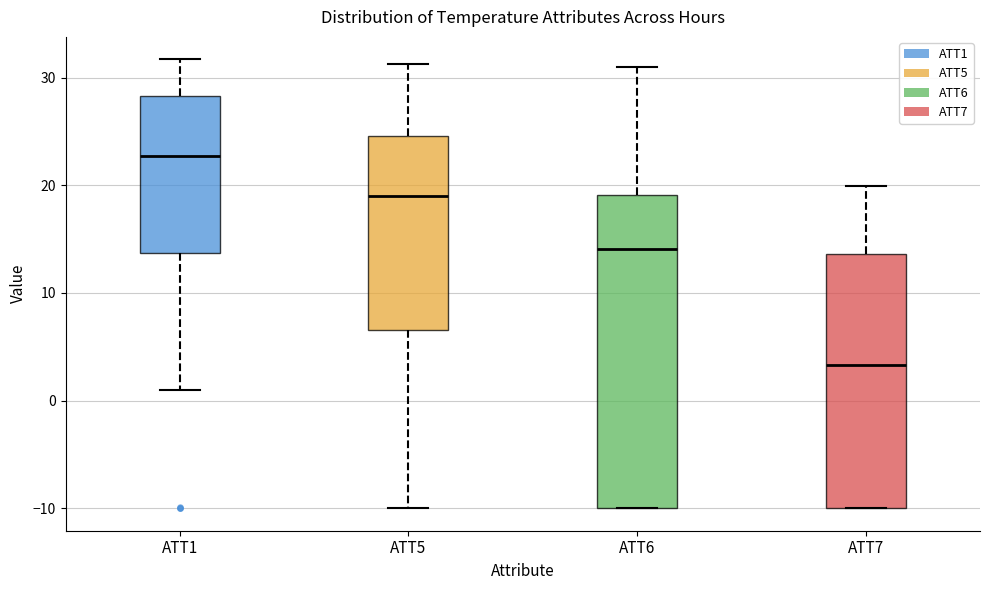

Reading left to right, transcribe this box plot: for each box, give where its median line is, the range the box spans, and where its two whiskers end, as read against the y-axis. The values are not printed on the chart, so give them approximately, as read against the axis.

ATT1: median 23, box 14 to 28, whiskers 1 to 32
ATT5: median 19, box 7 to 25, whiskers -10 to 31
ATT6: median 14, box -10 to 19, whiskers -10 to 31
ATT7: median 3, box -10 to 14, whiskers -10 to 20